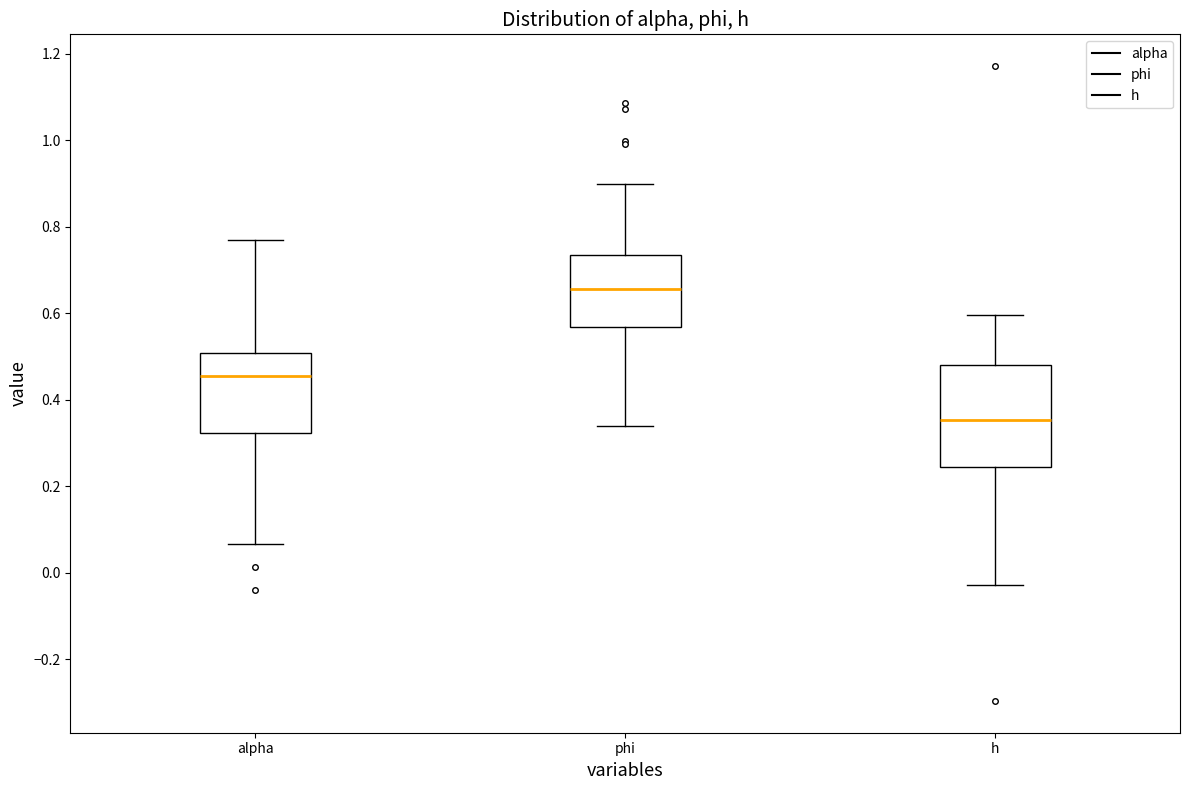

Reading left to right, read every box against the y-axis: the position of its median line, the range the box covers, and the ends of its whiskers. The values are not printed on the chart, so give them approximately, as read against the axis.

alpha: median 0.46, box 0.32 to 0.50, whiskers 0.06 to 0.78
phi: median 0.66, box 0.56 to 0.74, whiskers 0.34 to 0.90
h: median 0.36, box 0.24 to 0.48, whiskers -0.02 to 0.60